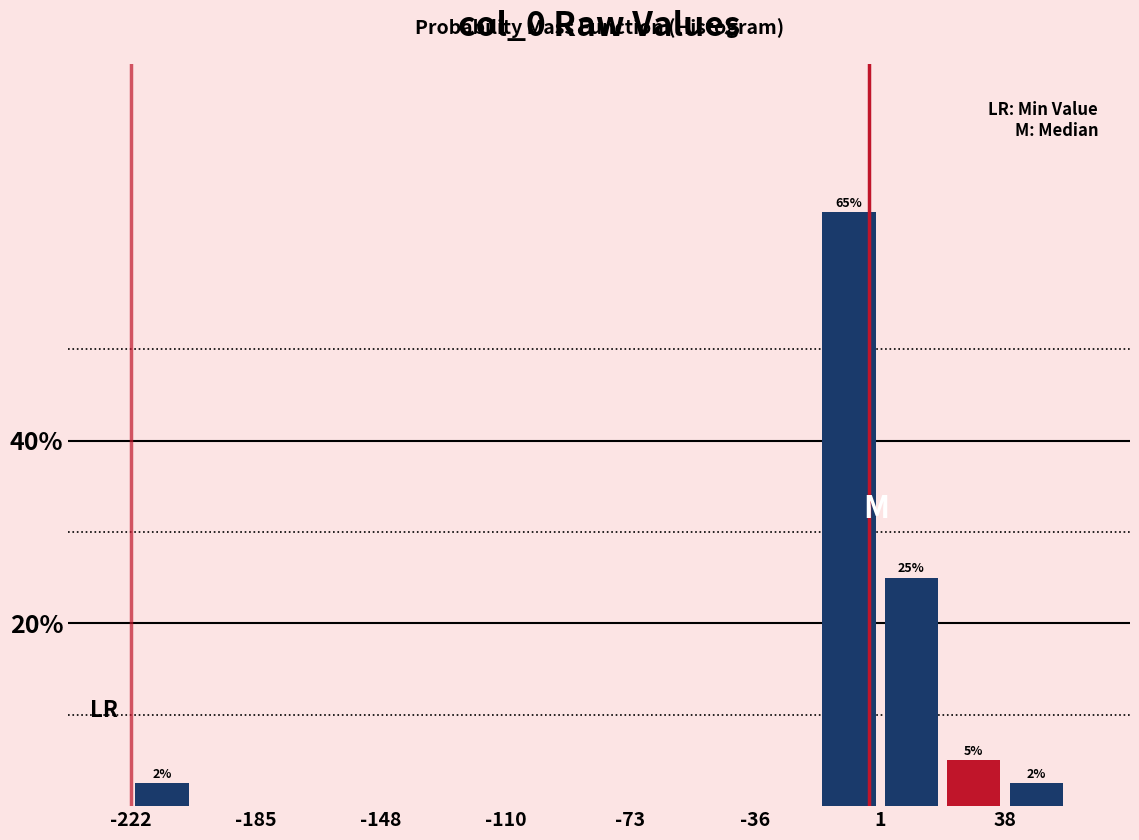

Around what value on the x-axis is the tallest bar? Give the approximate position of its centre, as read against the axis.

-10